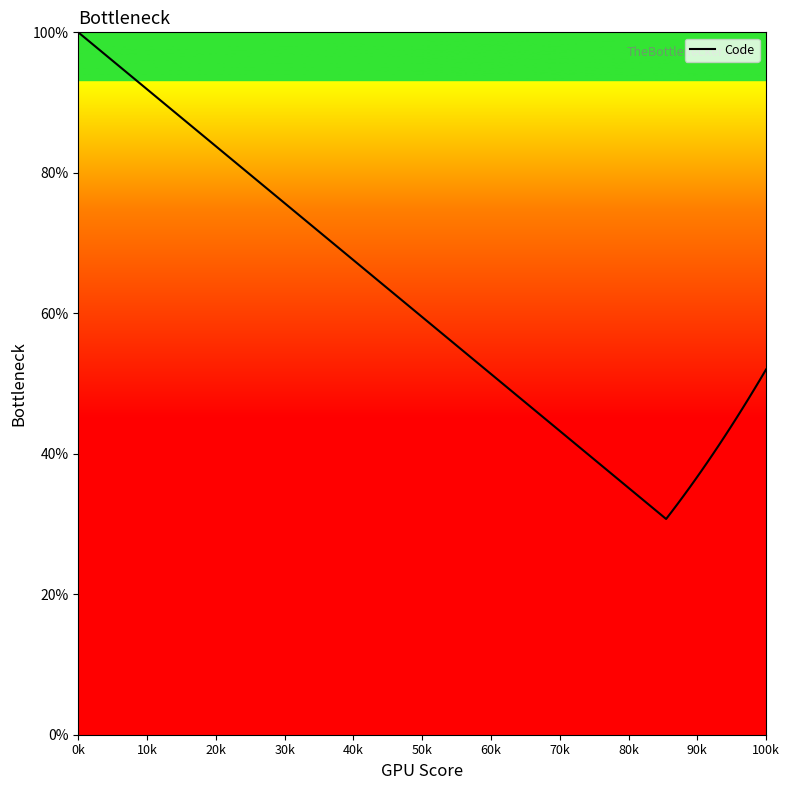

What is the maximum value shown in the chart?

100.0